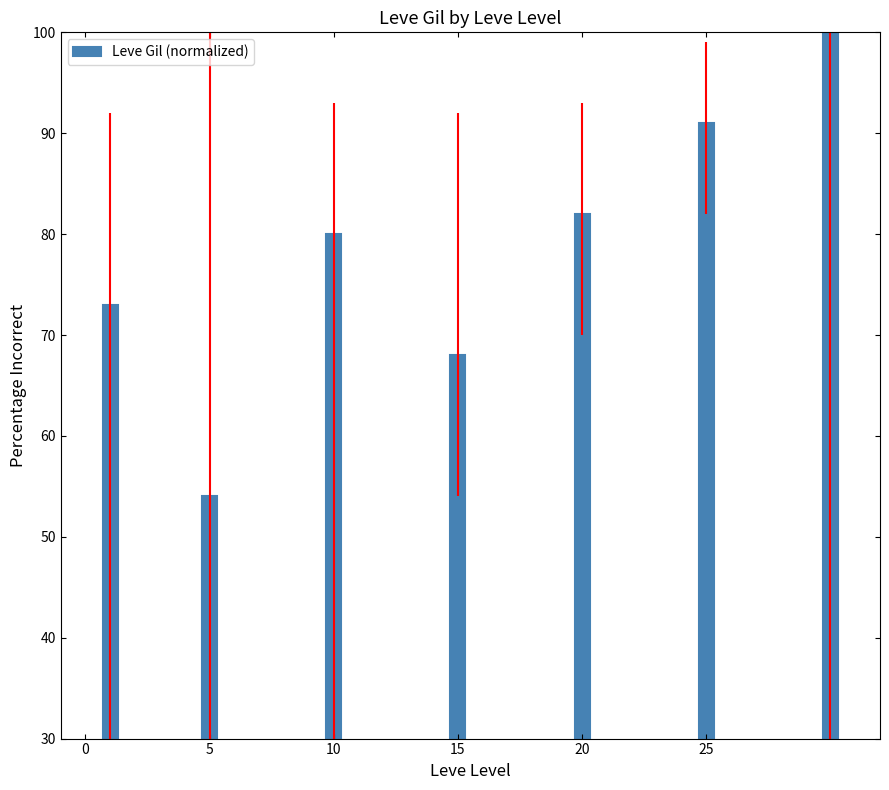

What is the average value?

78